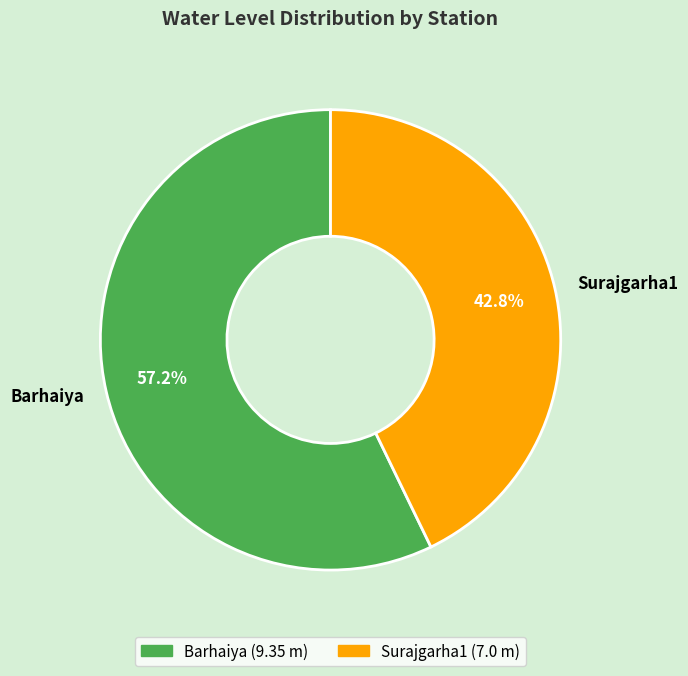

To the nearest percent, what is the average slice percentage?

50%